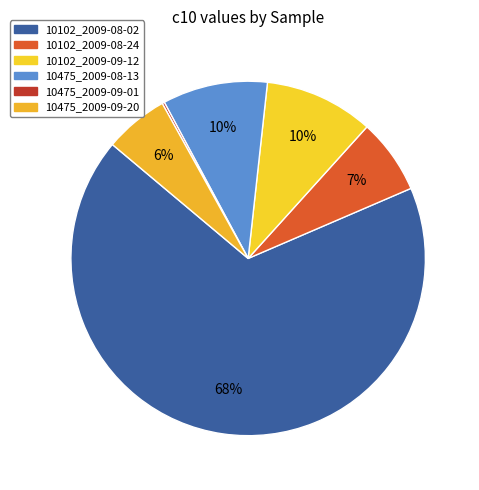

Which slice is the largest?

10102_2009-08-02